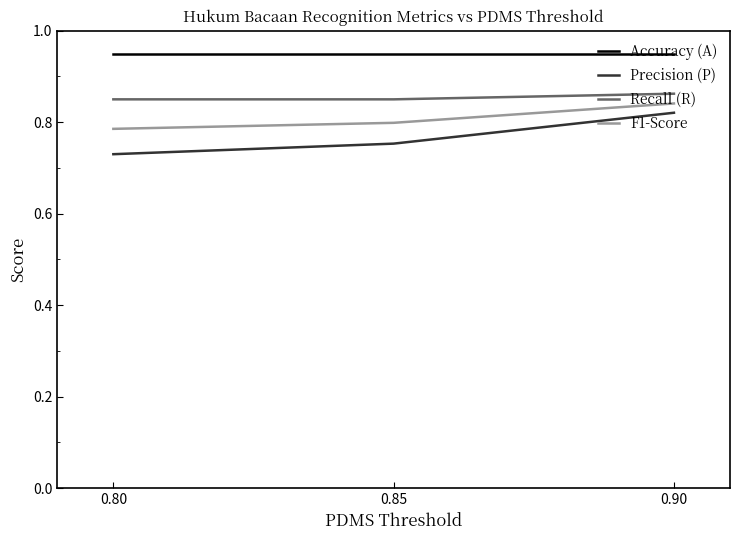

At which category is the sum across all series the highest?

0.90